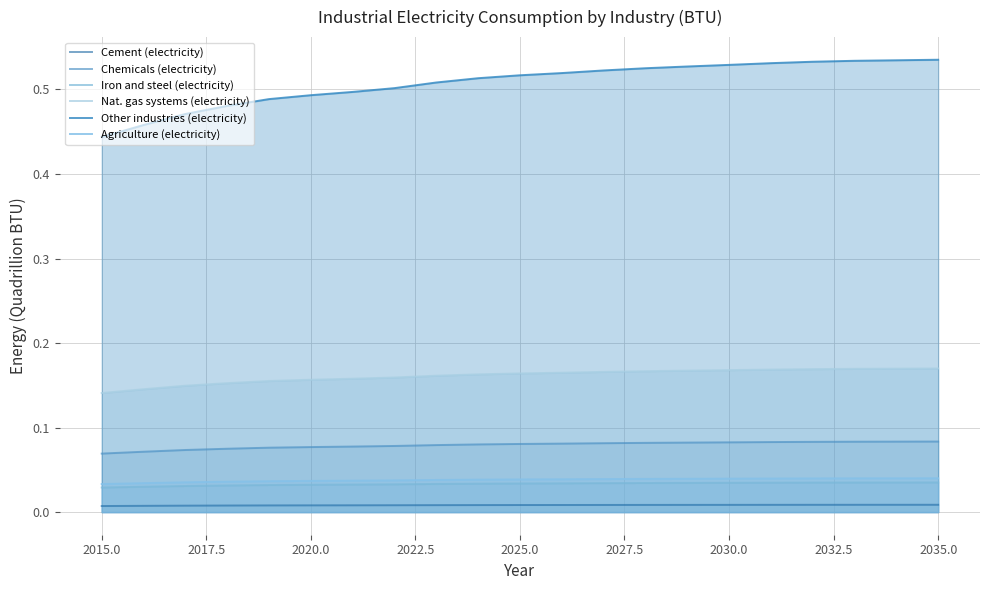

True or false: Other industries (electricity) has more than 2 interior local peaks.

False